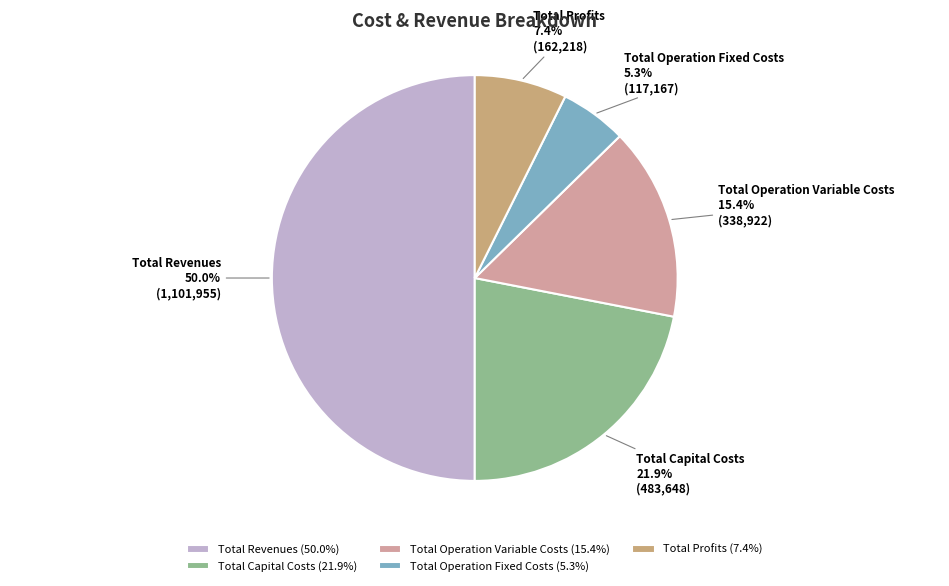

How many segments does this pie chart have?

5